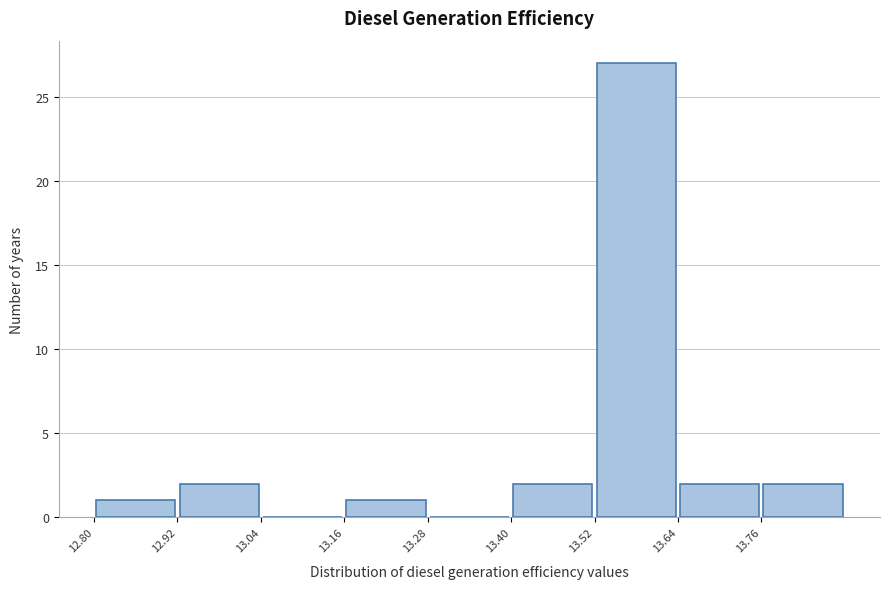

Reading left to right, list every bar in this chart as the range it spans on the x-axis followed by its height. The values are not printed on the chart, so give them approximately, as read against the axis.

12.80 to 12.92: 1
12.92 to 13.04: 2
13.04 to 13.16: 0
13.16 to 13.28: 1
13.28 to 13.40: 0
13.40 to 13.52: 2
13.52 to 13.64: 27
13.64 to 13.76: 2
13.76 to 13.88: 2